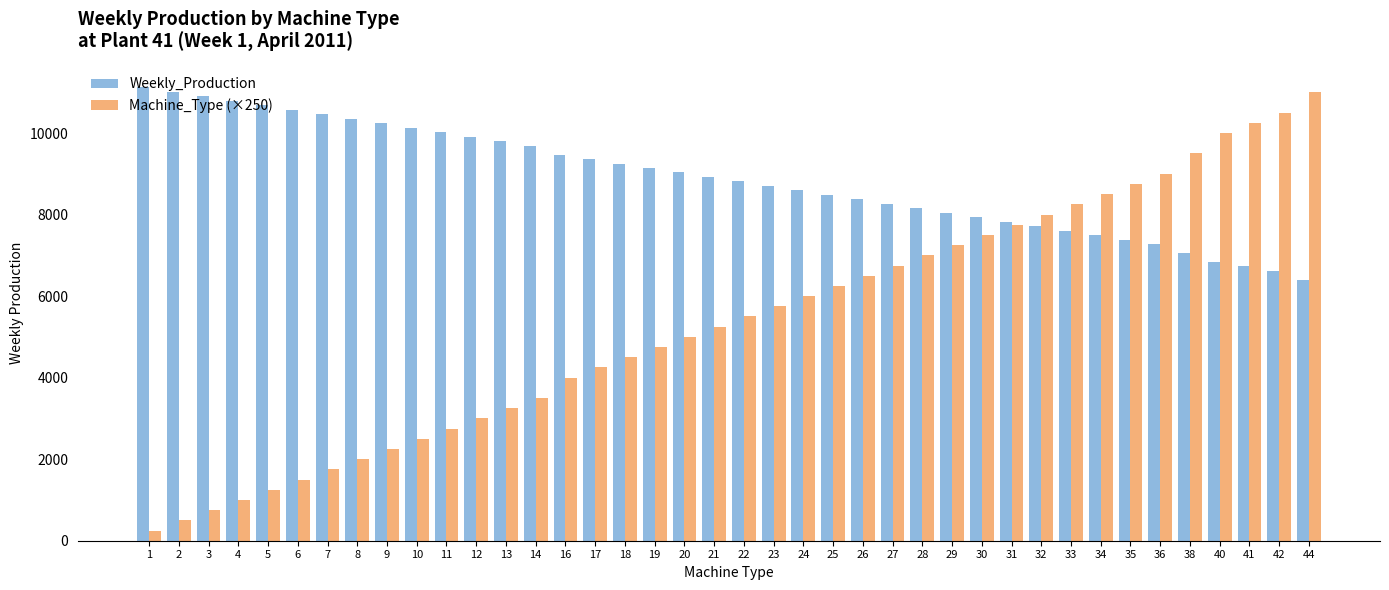

What is the difference between the second highest and second lowest values in the Weekly_Production series?

4387